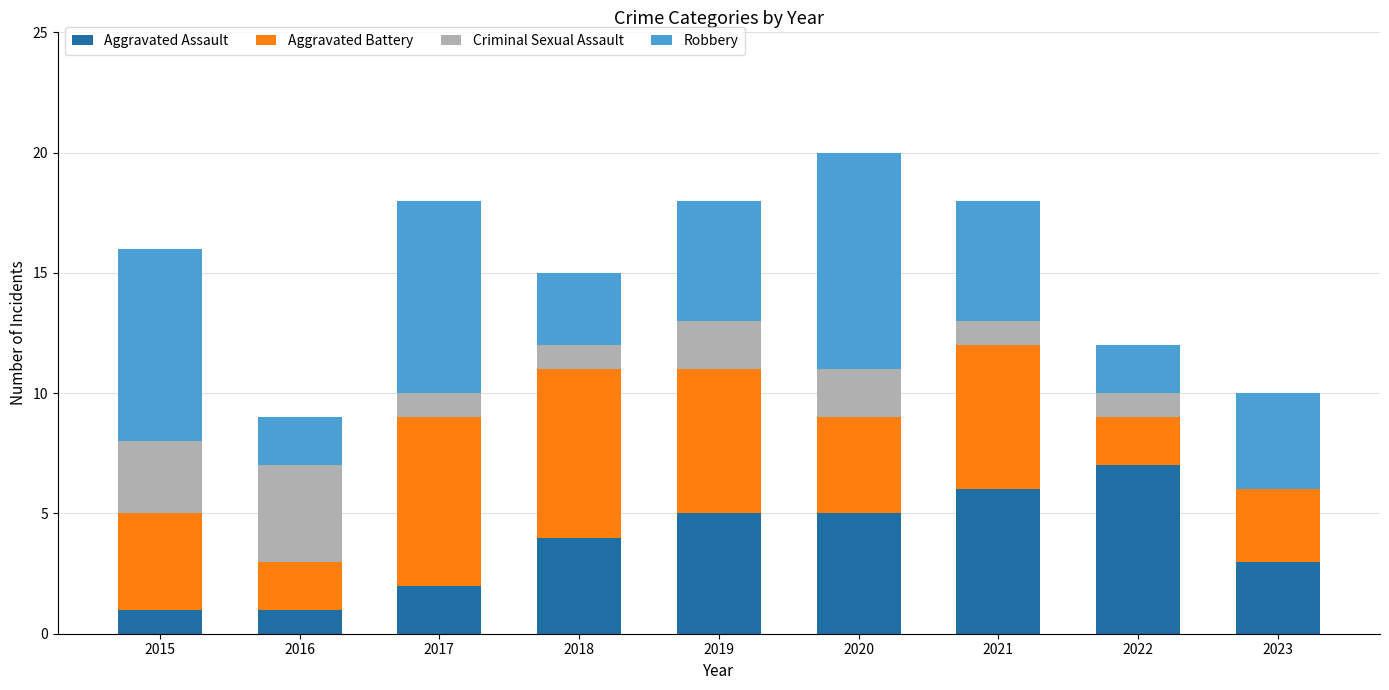

What is the total value across all series at 2017?

18